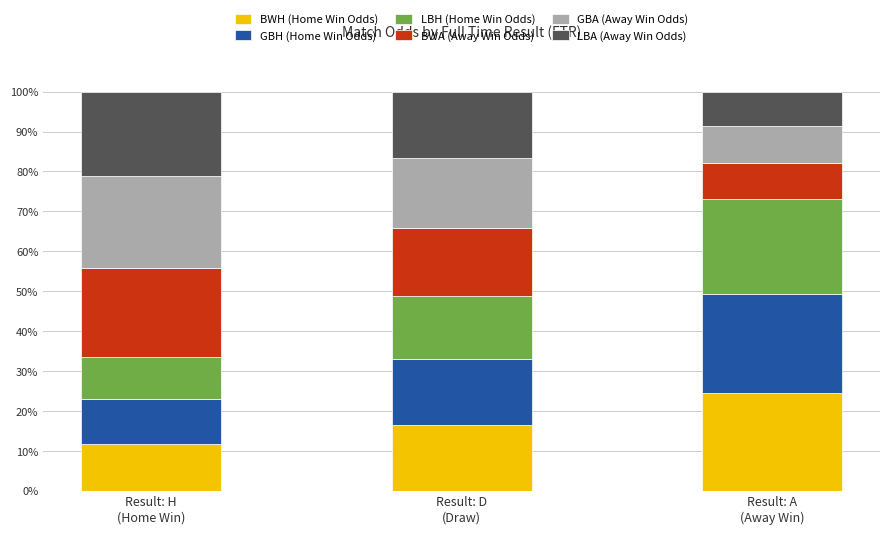

What is the minimum value for BWH (Home Win Odds)?

11.6